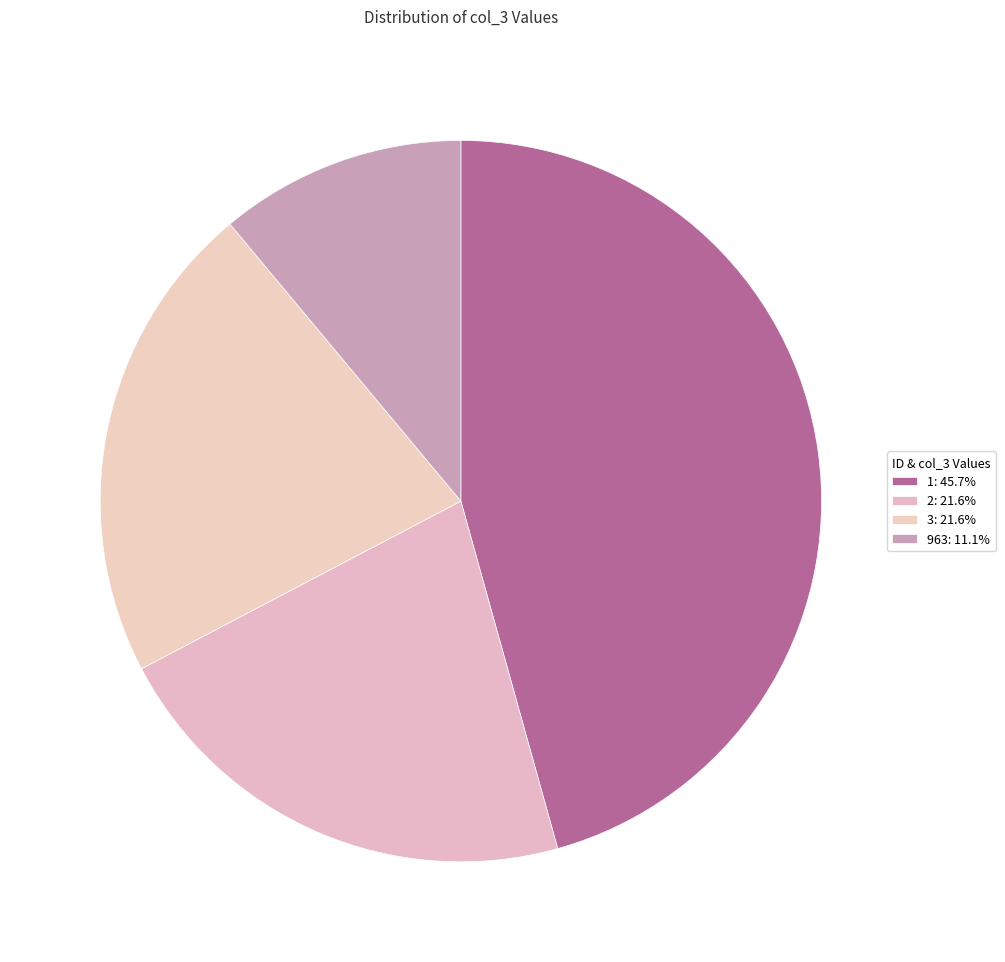

Count the number of slices in the pie.

4